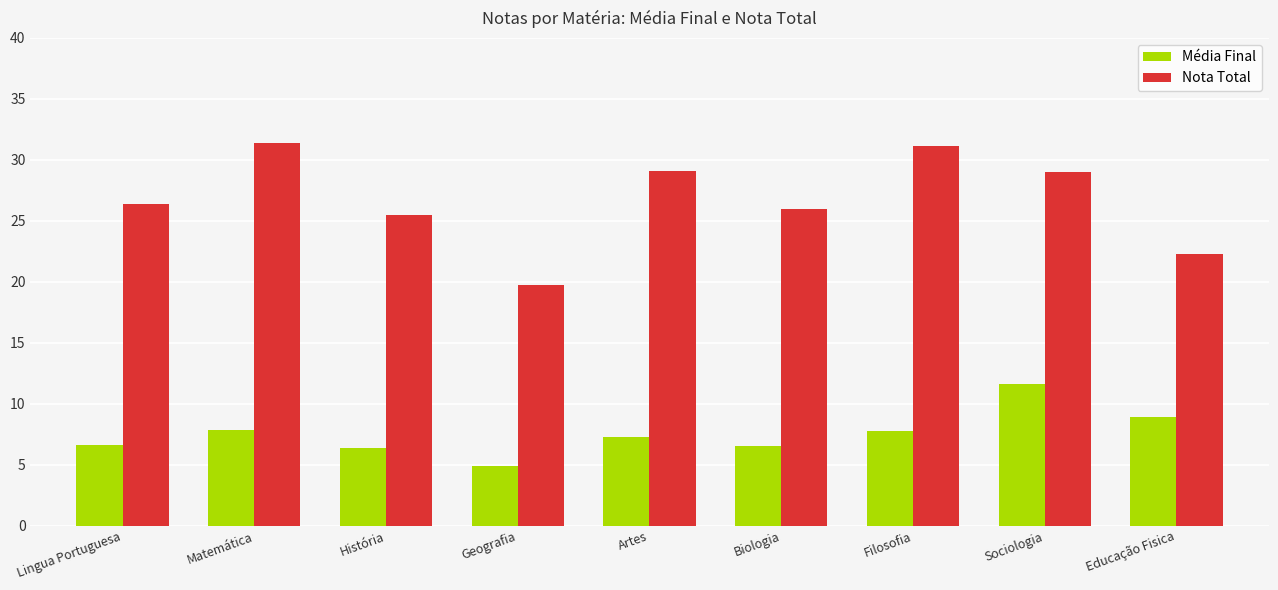

Are the bars horizontal?

No